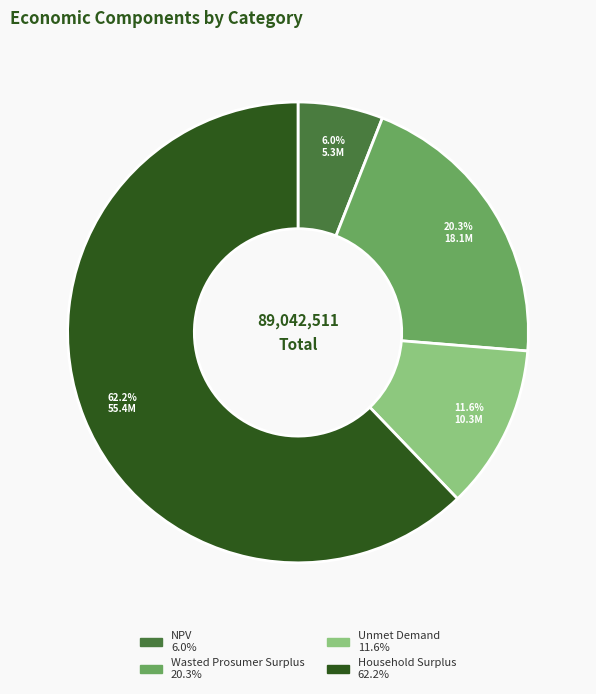

To the nearest percent, what is the average slice percentage?

25%